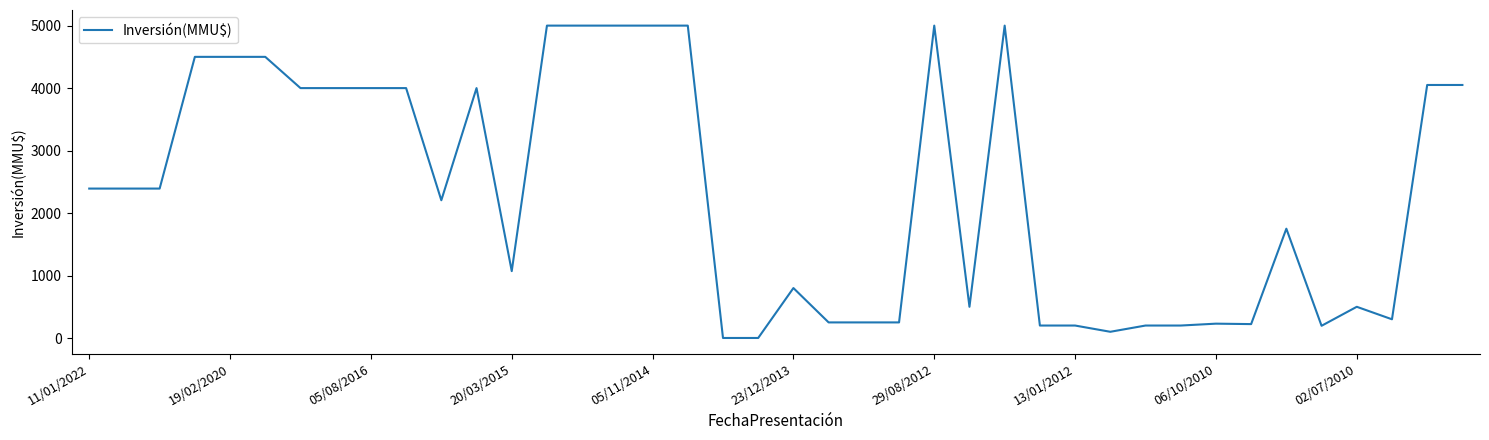

What is the greatest value displayed?

5000